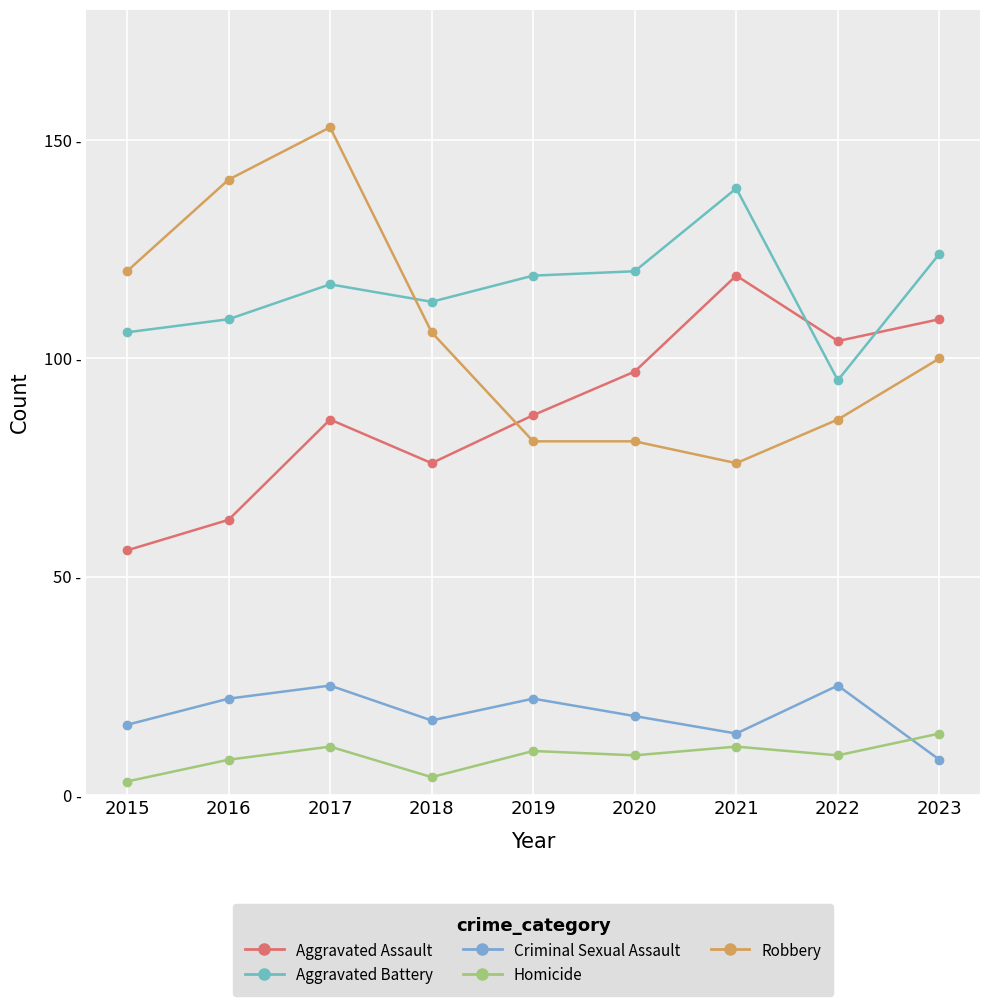

What is the lowest value of the Aggravated Assault series?

56